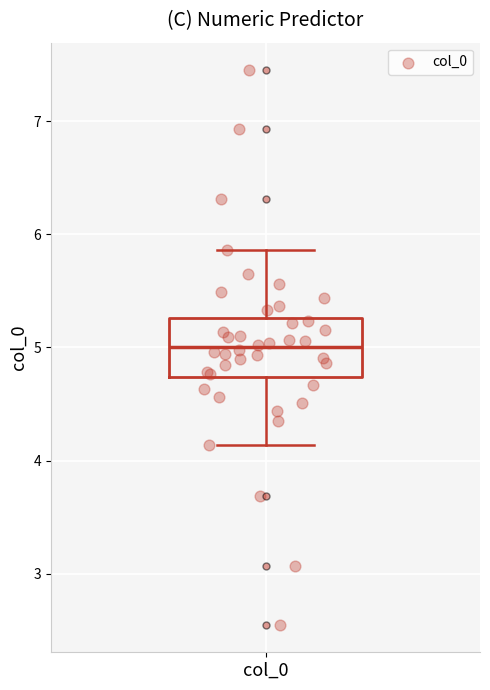

Read this box plot against the y-axis: the position of the median line, the range covered by the box, and the ends of both whiskers. The values are not printed on the chart, so give them approximately, as read against the axis.

median 5.0, box 4.7 to 5.3, whiskers 4.1 to 5.9